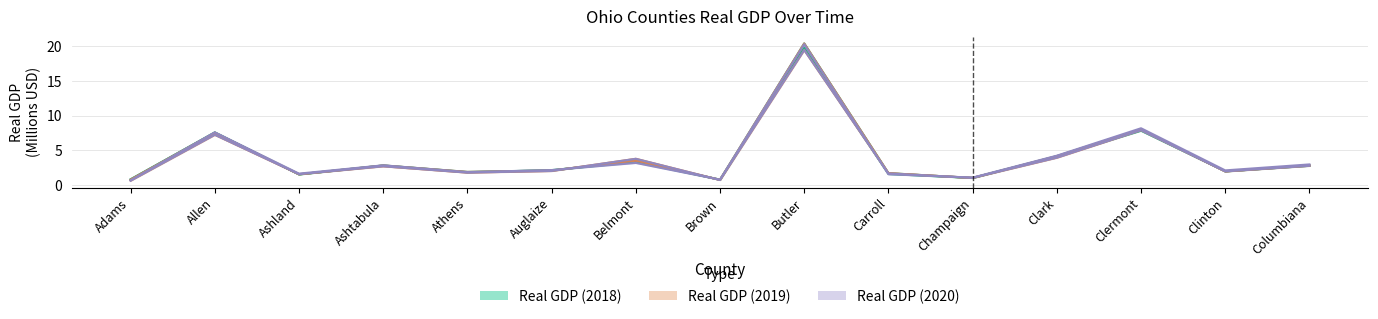

At which category is the sum across all series the highest?

Butler